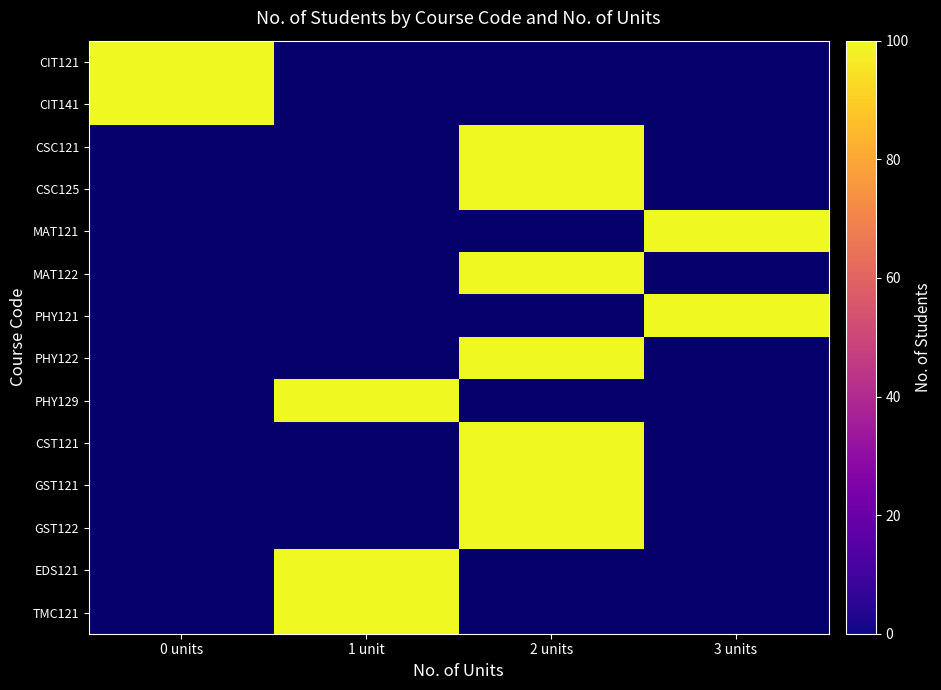

What is the spread (max minus min) of values at 3 units?

100